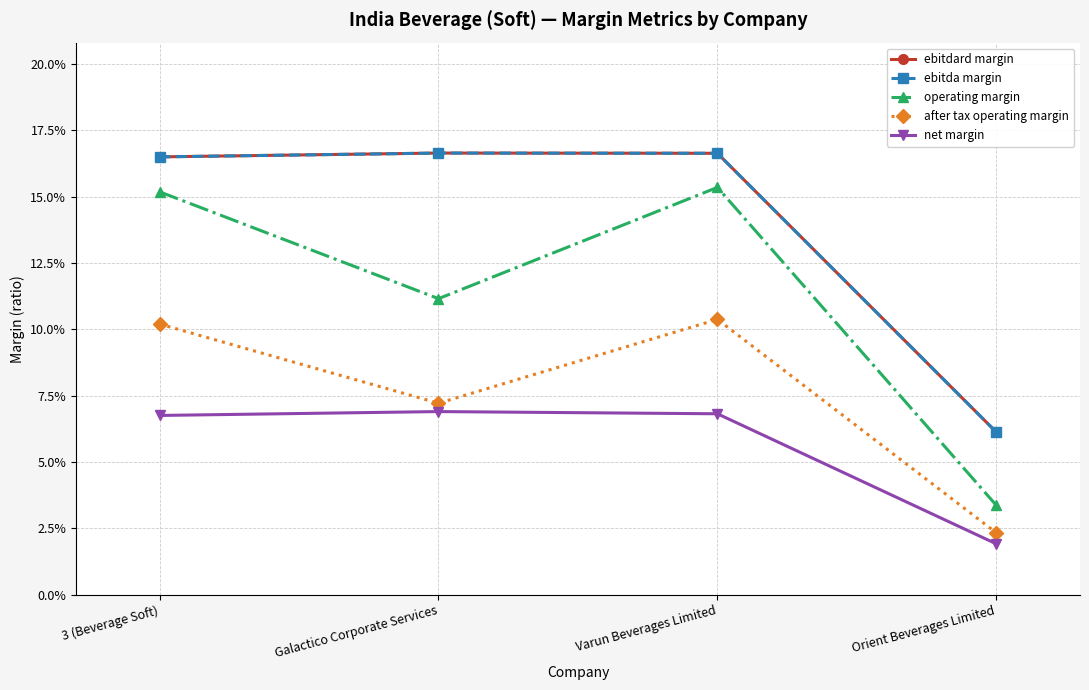

Is this an area chart (filled region under the line)?

No